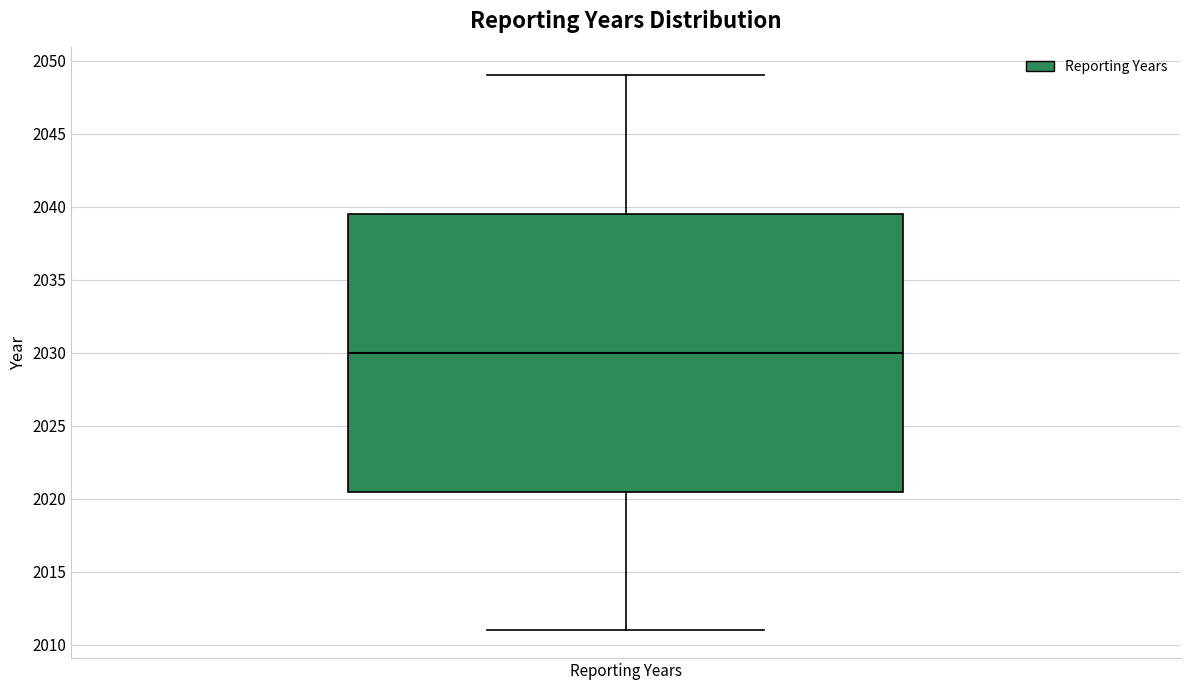

Where does the lower whisker of the box for Reporting Years end on the y-axis? The values are not printed on the chart, so give them approximately, as read against the axis.

2011.0